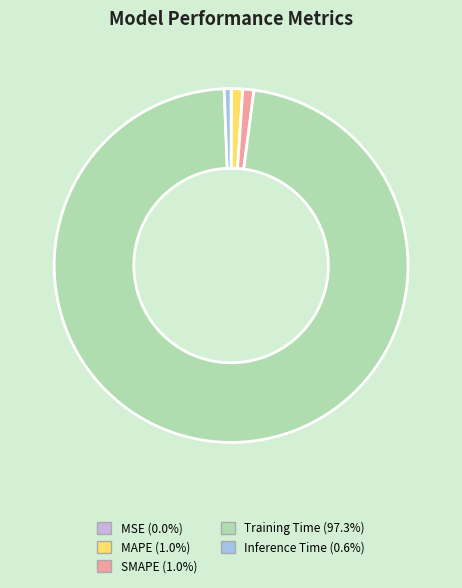

Which category has the biggest portion of the pie?

Training Time